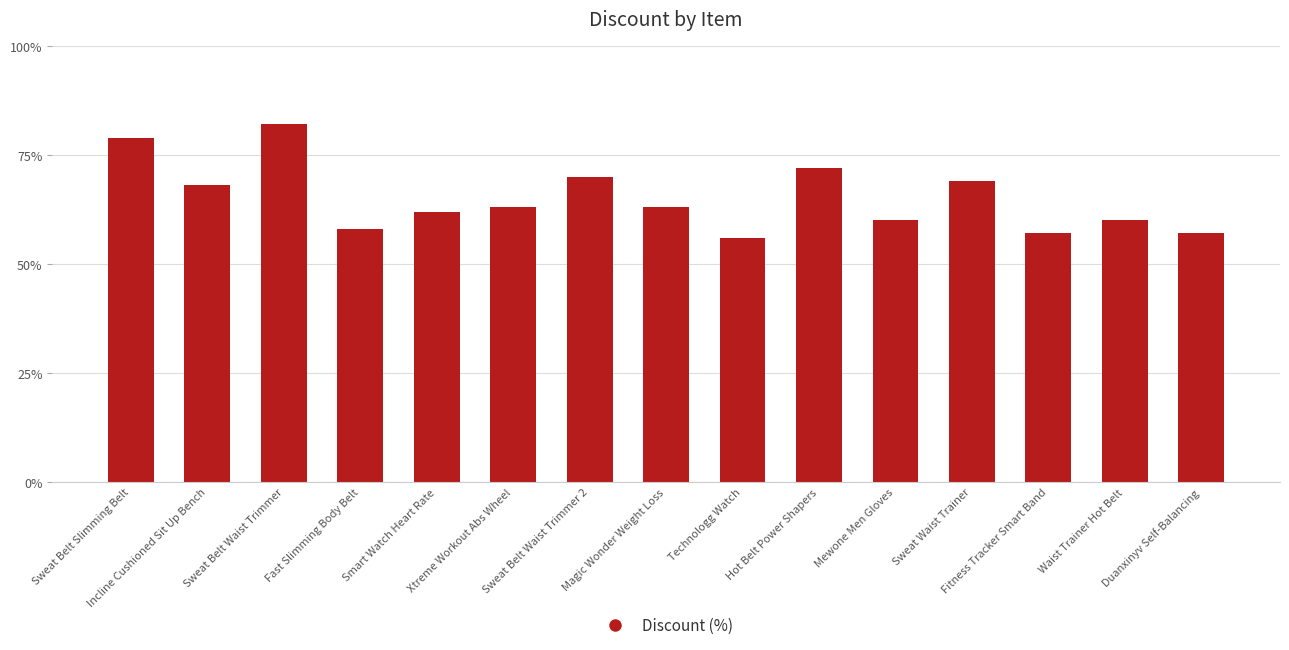

True or false: the data shows 35 at Sweat Belt Slimming Belt.

False